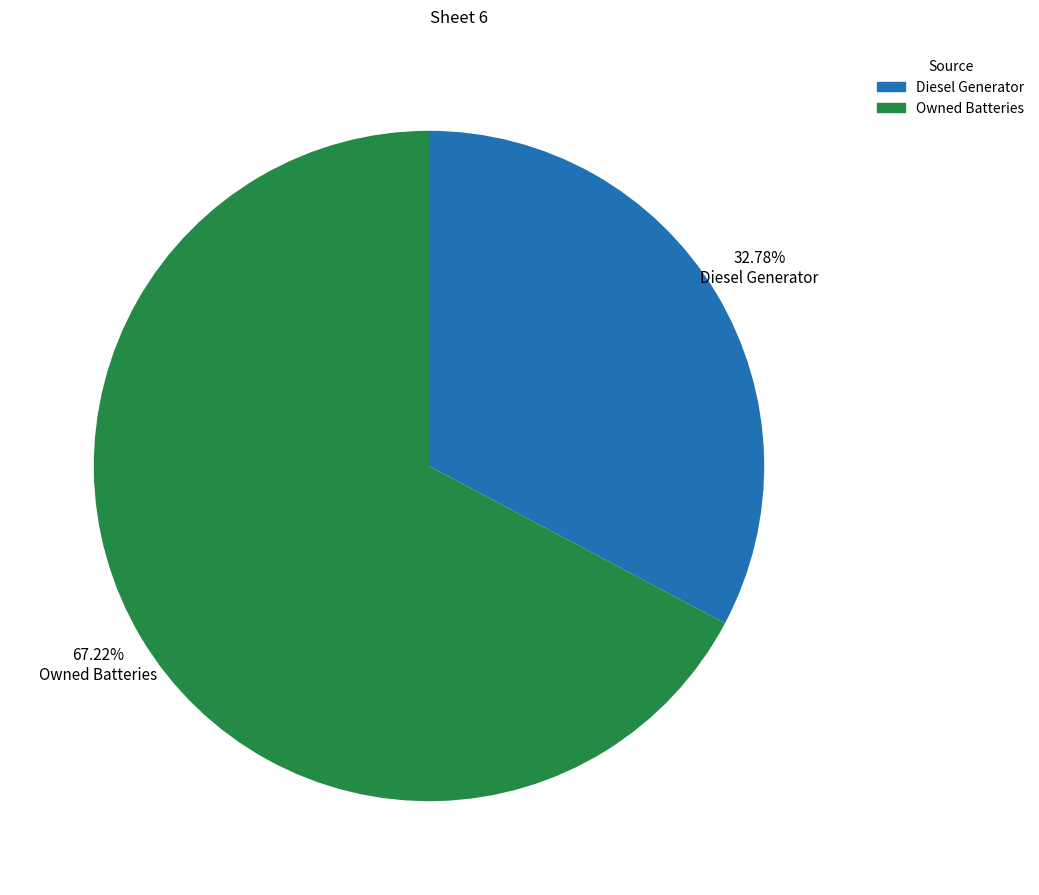

Does any single category account for the majority?

Yes